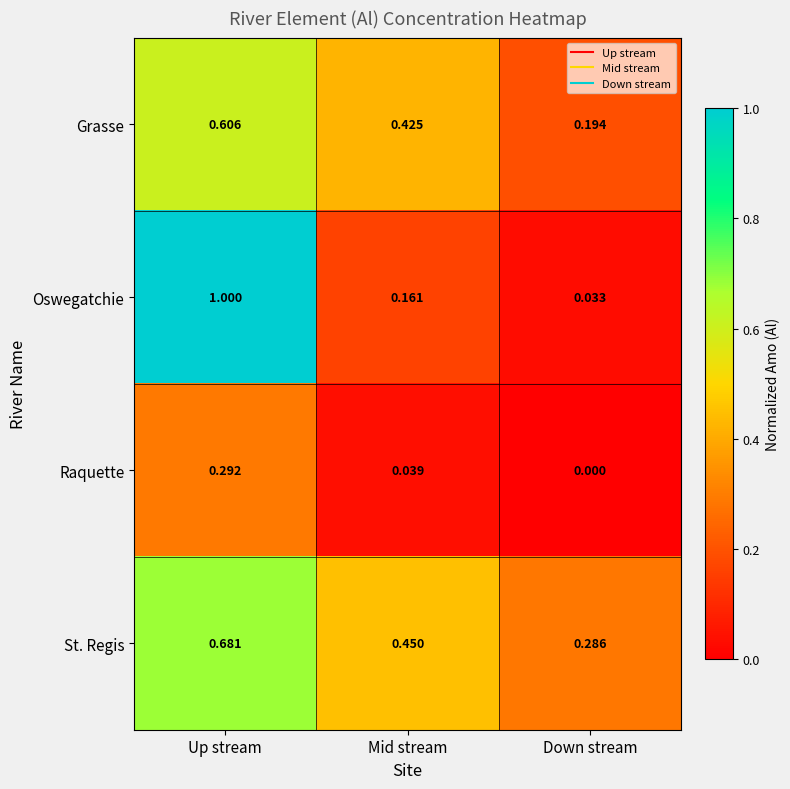

What is the total value across all series at Mid stream?

1.1